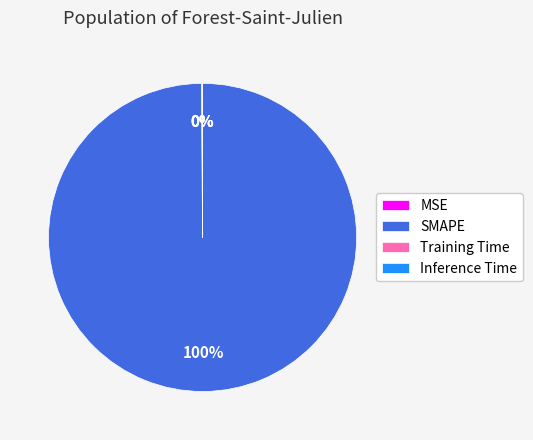

Which category accounts for the majority?

SMAPE